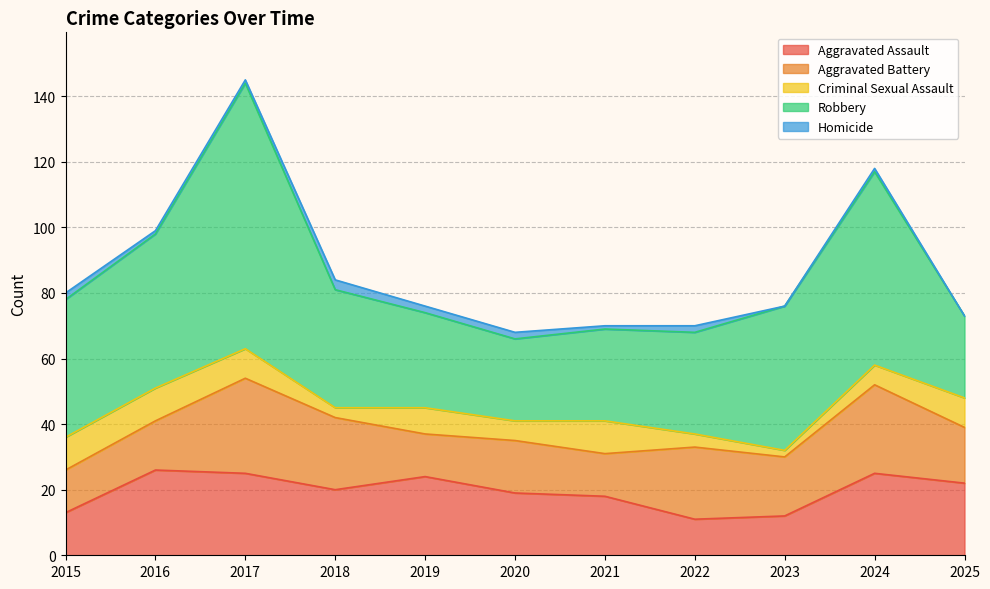

True or false: Aggravated Battery and Robbery cross at least once.

False